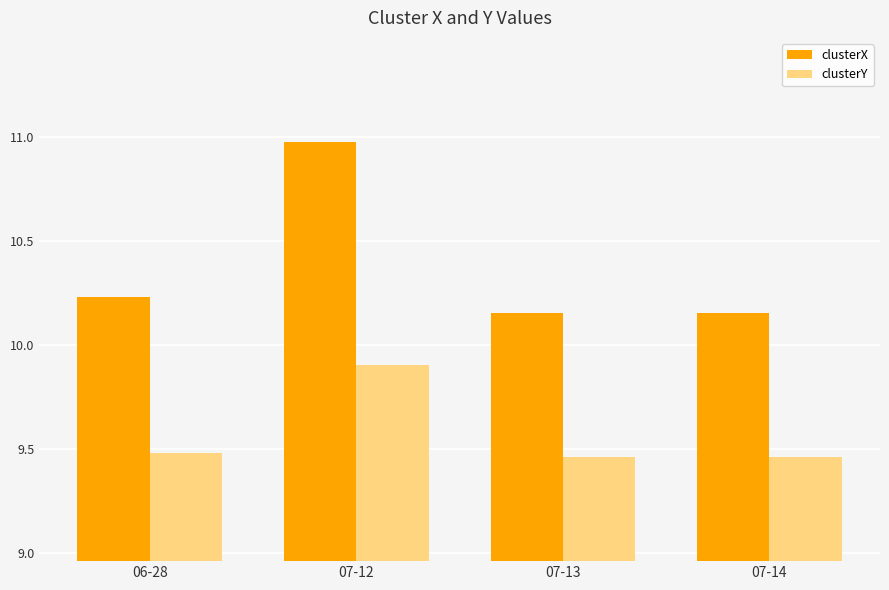

The clusterY series shows 6.1 at 07-14. True or false?

False